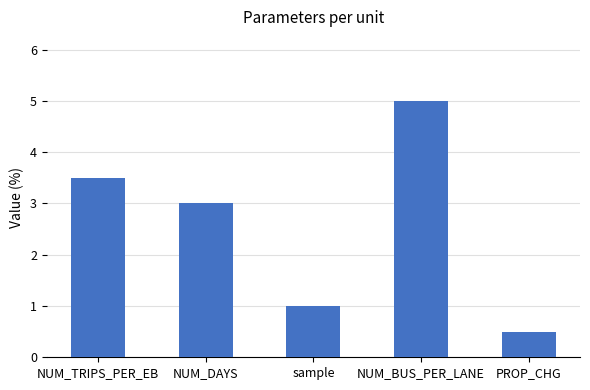

Read the value at NUM_DAYS.

3.0